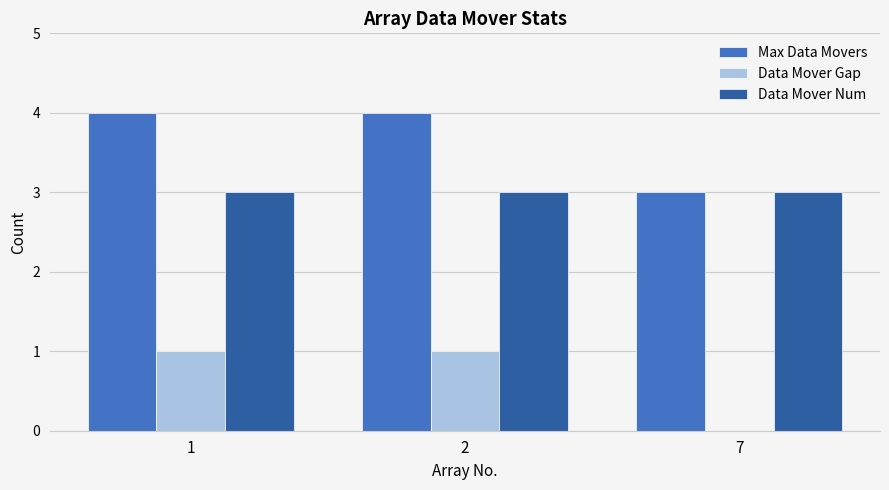

What is the approximate value of Max Data Movers at 2?

4